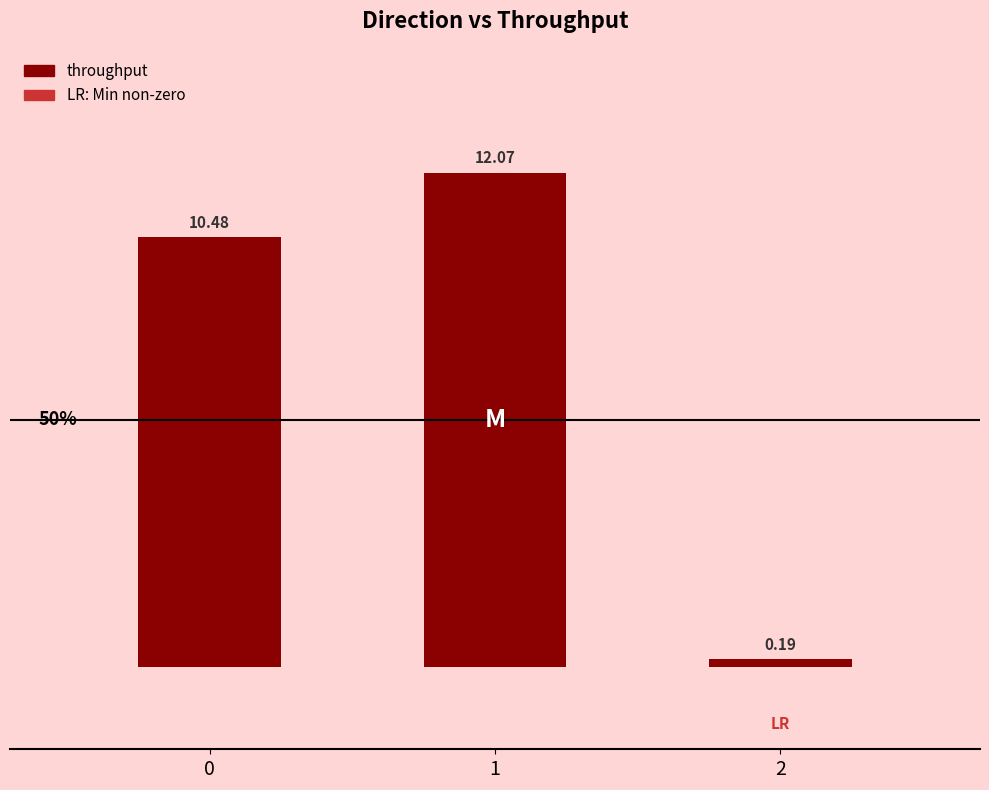

What is the maximum value shown in the chart?

12.1